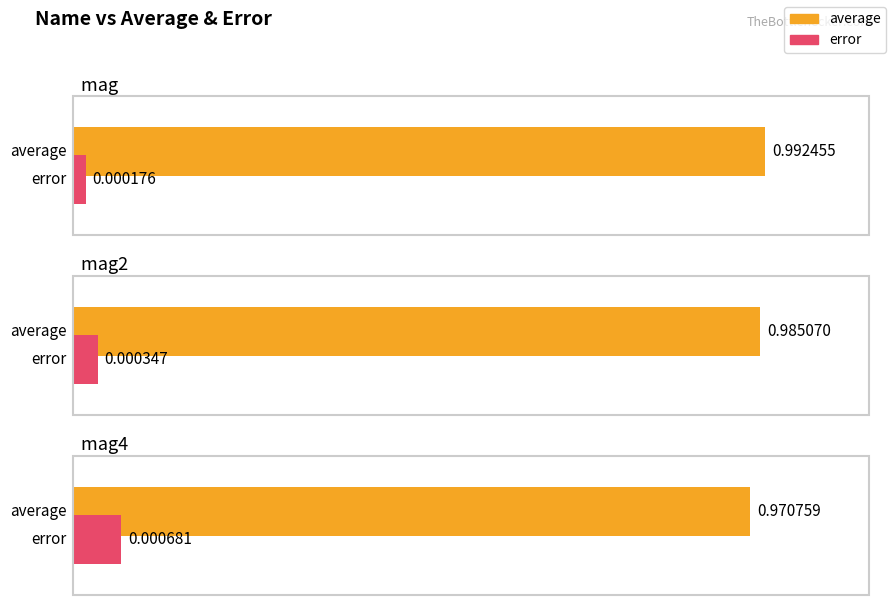

What is the label of the 1st bar from the left?

mag